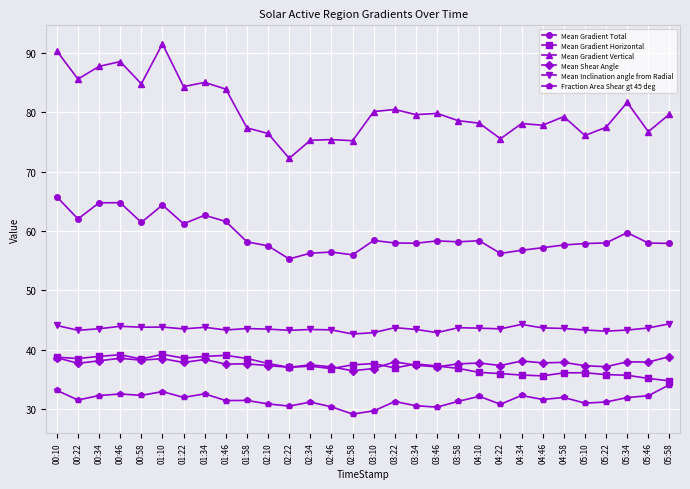

What is the label of the 18th point from the right?

02:34